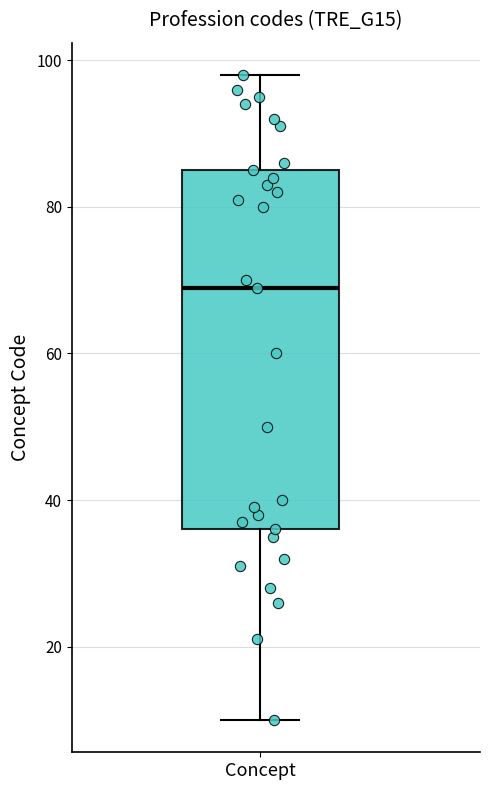

Read this box plot against the y-axis: the position of the median line, the range covered by the box, and the ends of both whiskers. The values are not printed on the chart, so give them approximately, as read against the axis.

median 70, box 36 to 86, whiskers 10 to 98